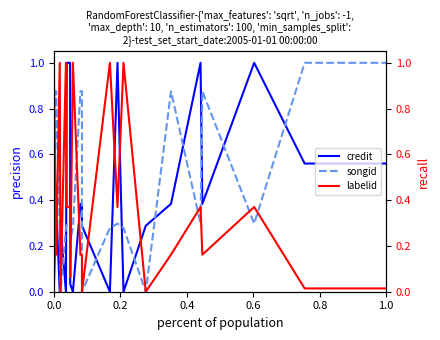

What are all the series names shown in the legend?

credit, songid, labelid